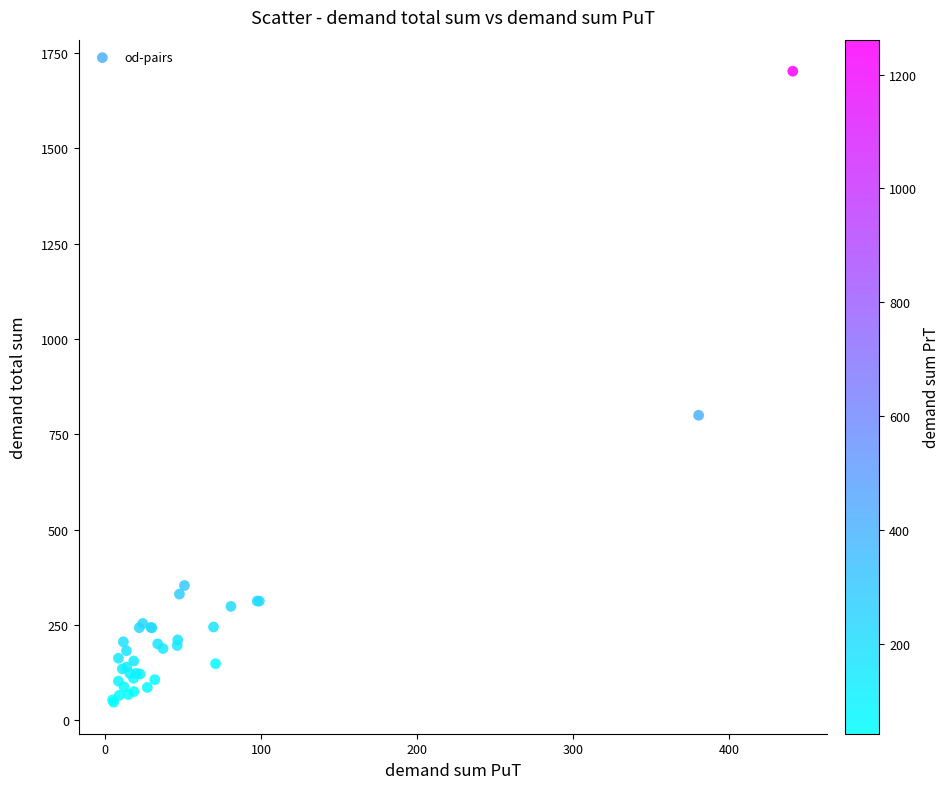

What Y value in the scatter plot is closest to 874?

800.0